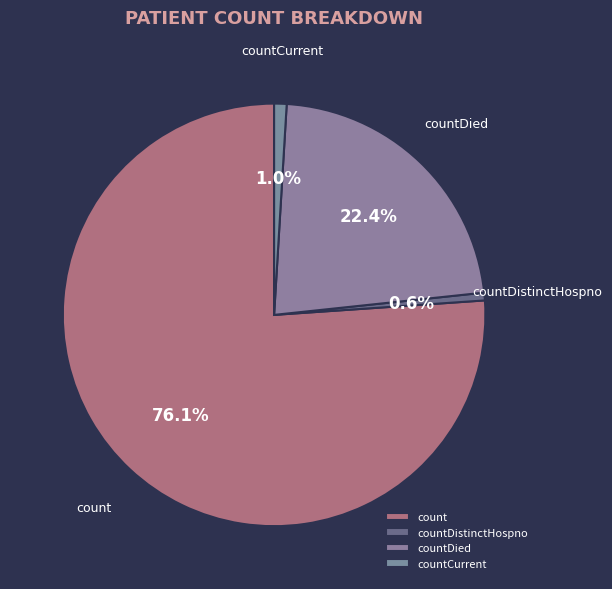

To the nearest percent, what is the average slice percentage?

25%